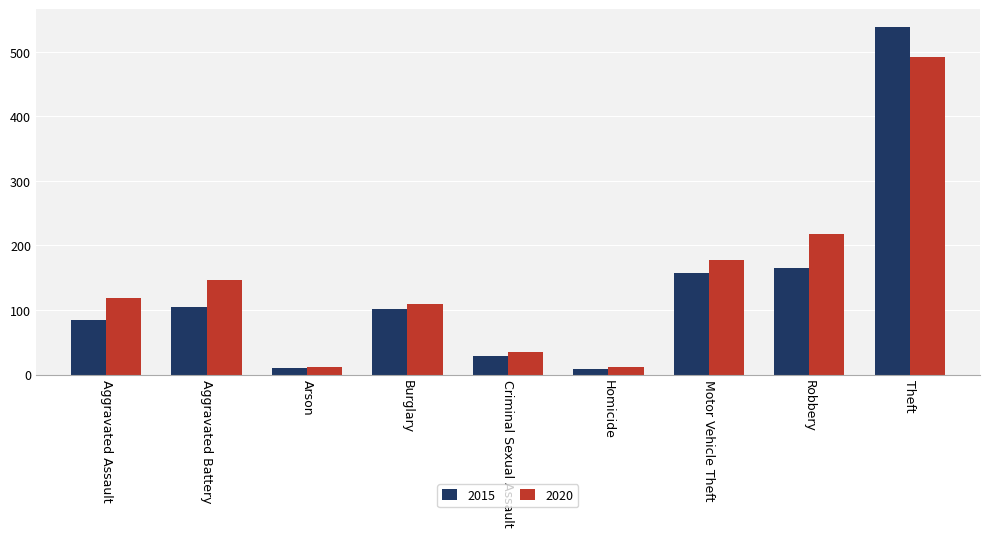

What is the minimum value for 2015?

8